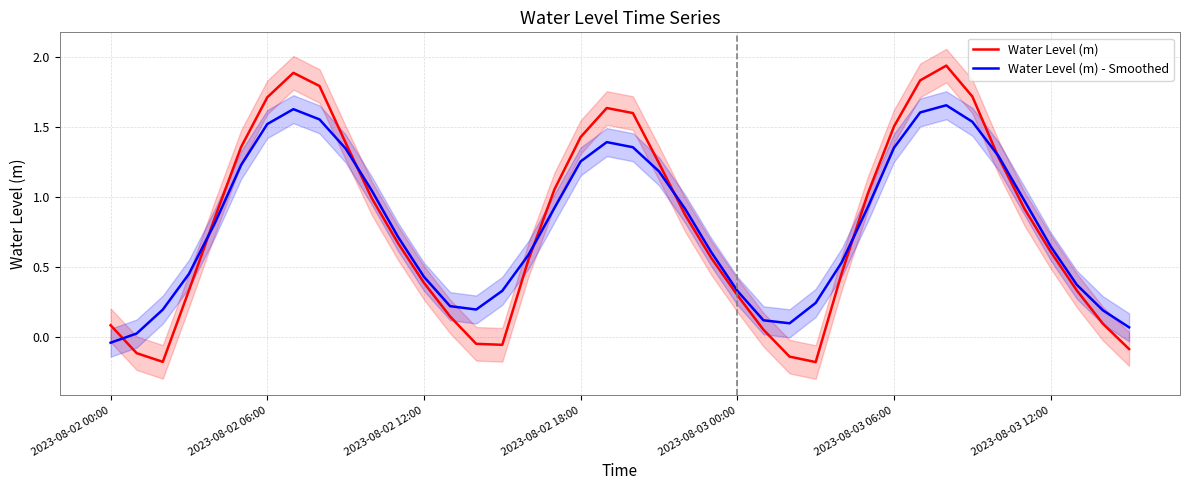

How many intersections are there between Water Level (m) and Water Level (m) - Smoothed?

7